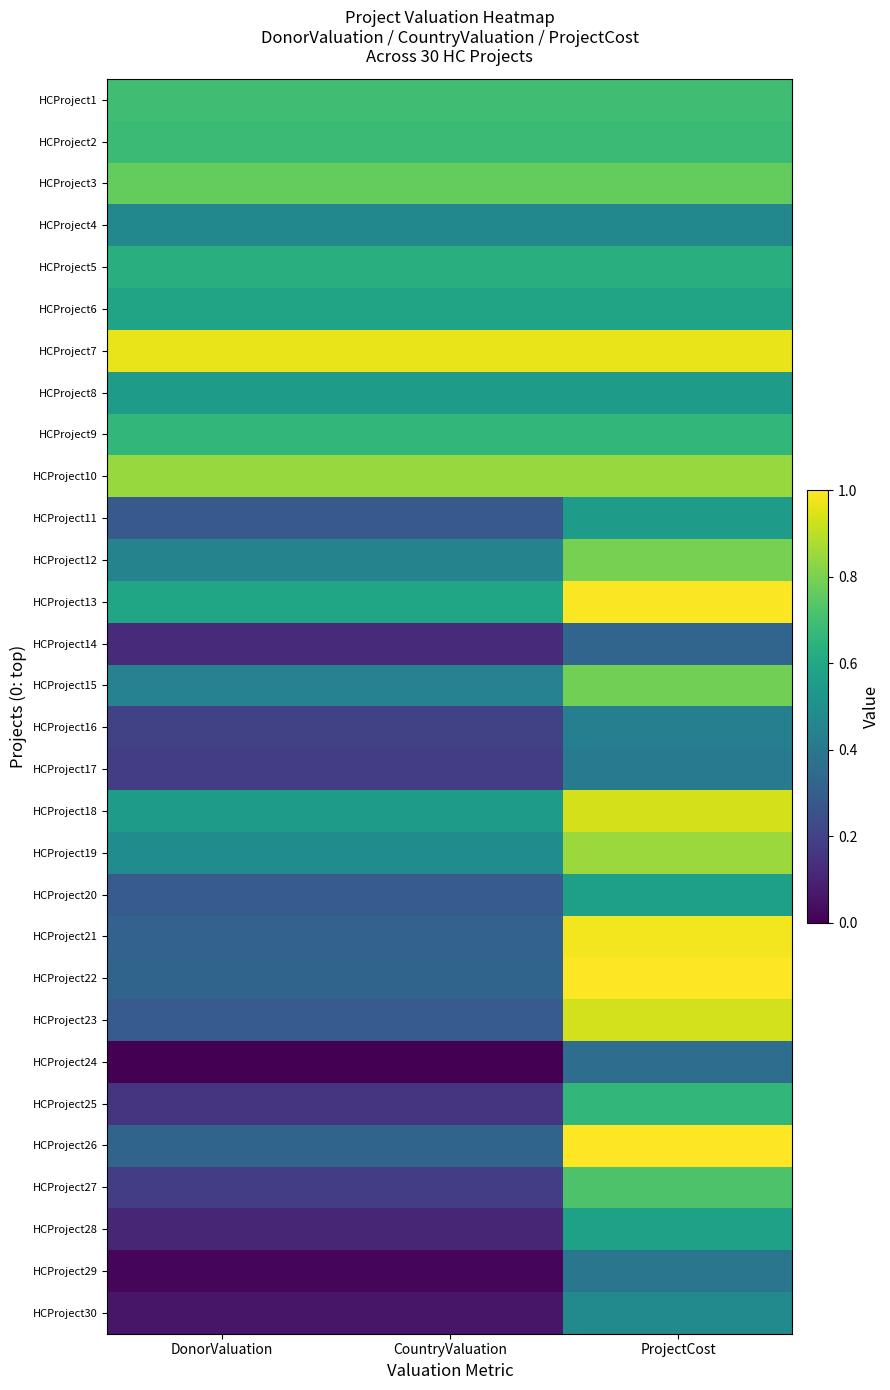

How many series are shown in this chart?

30